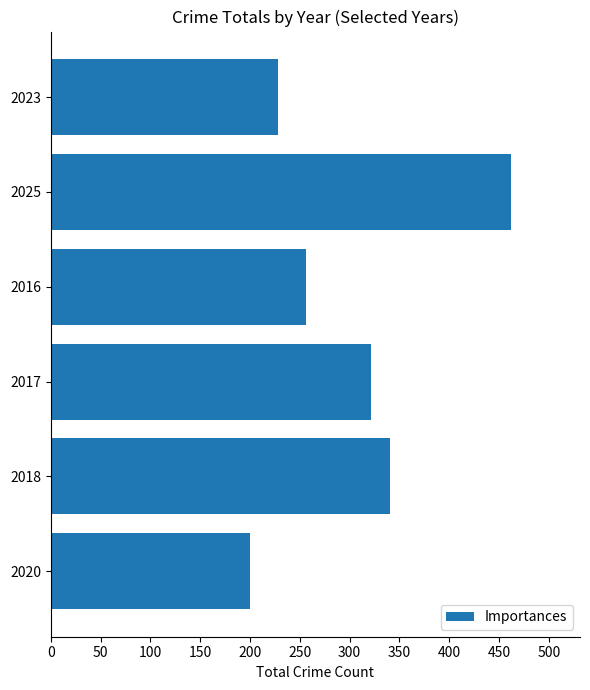

True or false: the data shows 228 at 2023.

True